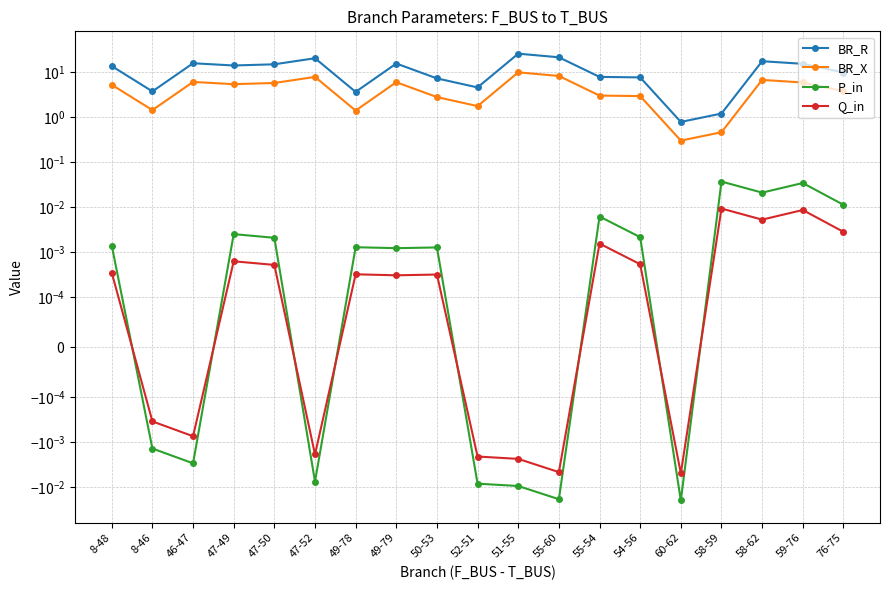

What position from the right is 49-79?

12